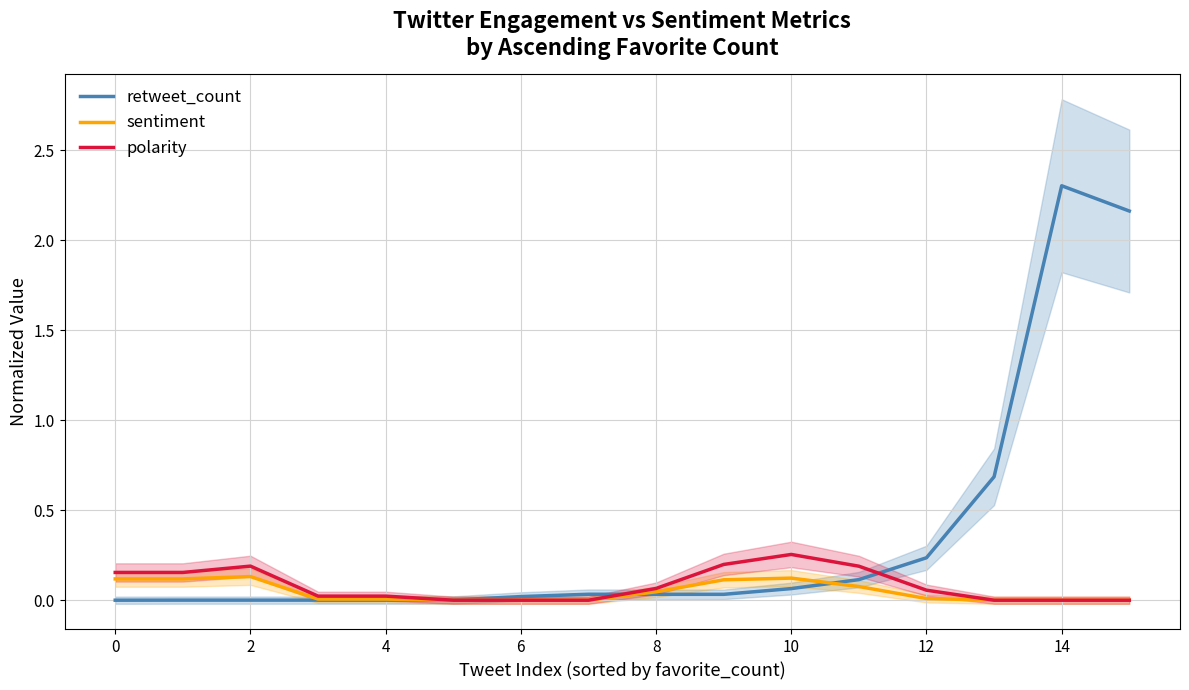

Which series has the largest total across all categories?

retweet_count